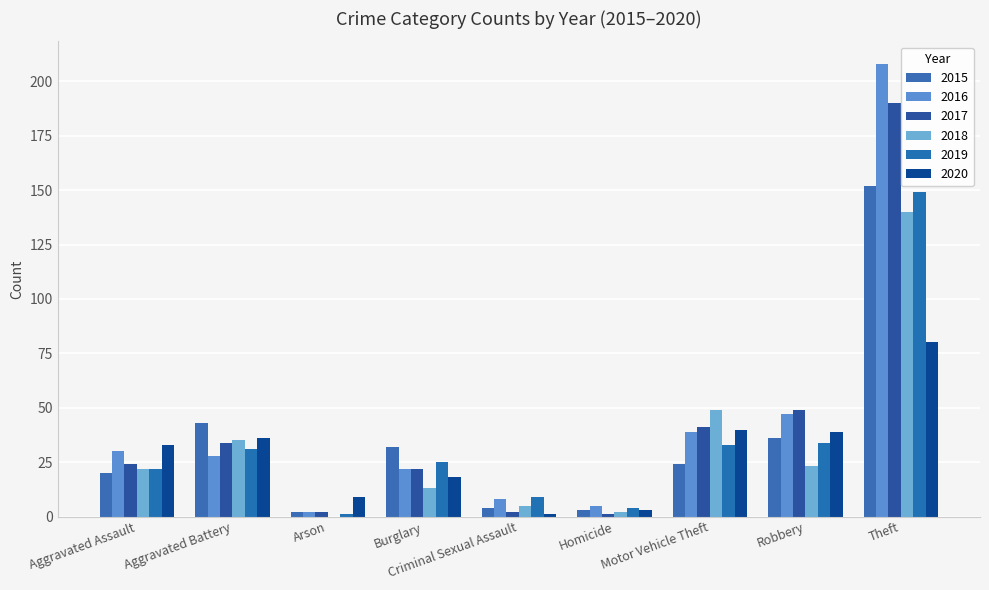

List the labels in order of 2015 value, smallest first.

Arson, Homicide, Criminal Sexual Assault, Aggravated Assault, Motor Vehicle Theft, Burglary, Robbery, Aggravated Battery, Theft